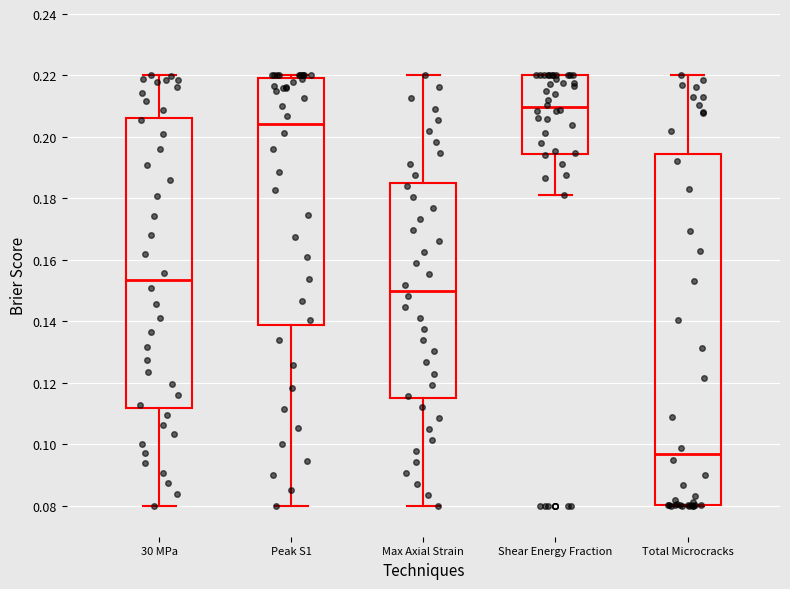

Which box's median line is the lowest?

Total Microcracks